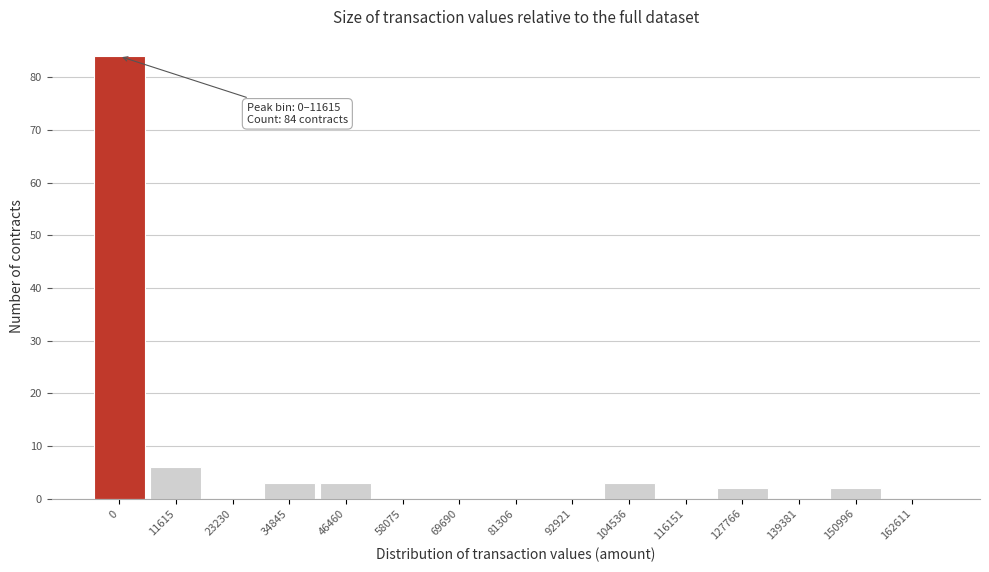

Reading left to right, extract all data points from this chart.

0=84	11615=6	23230=0	34845=3	46460=3	58075=0	69690=0	81306=0	92921=0	104536=3	116151=0	127766=2	139381=0	150996=2	162611=0